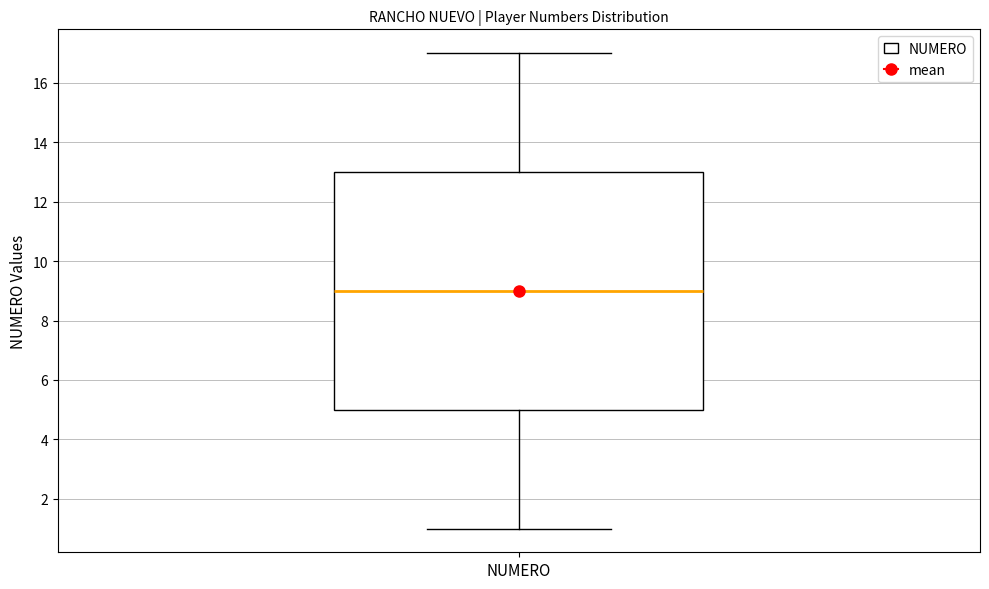

Transcribe this box plot: give where the median line is, the range the box spans, and where the two whiskers end, as read against the y-axis. The values are not printed on the chart, so give them approximately, as read against the axis.

median 9, box 5 to 13, whiskers 1 to 17